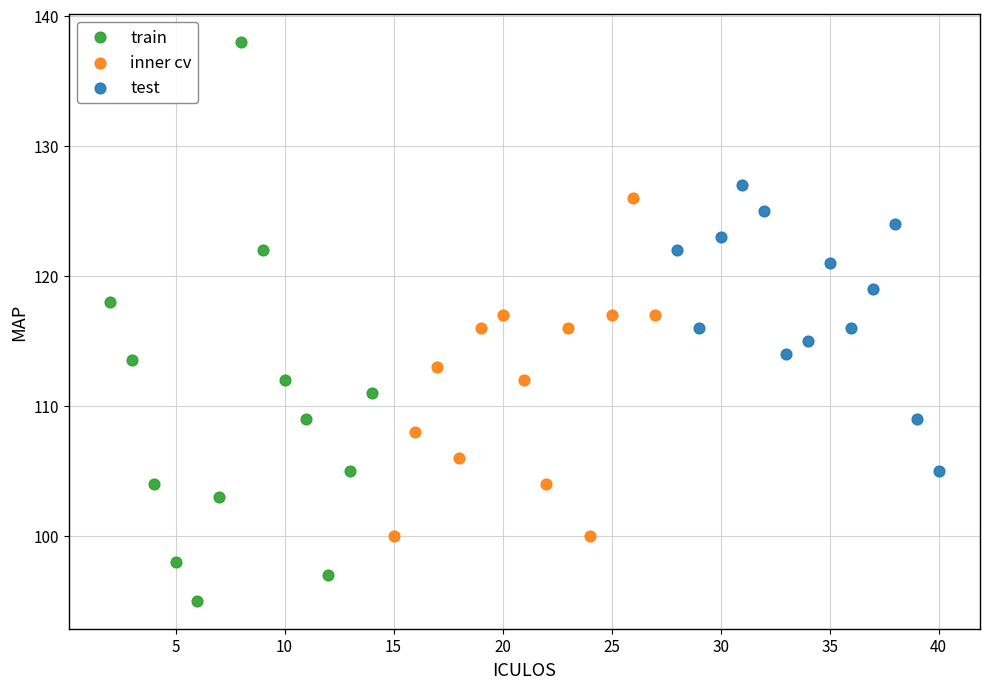

Which series contains the lowest Y value?

train